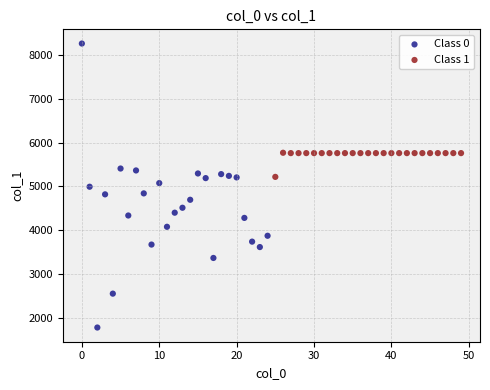

Which series contains the highest Y value?

Class 0